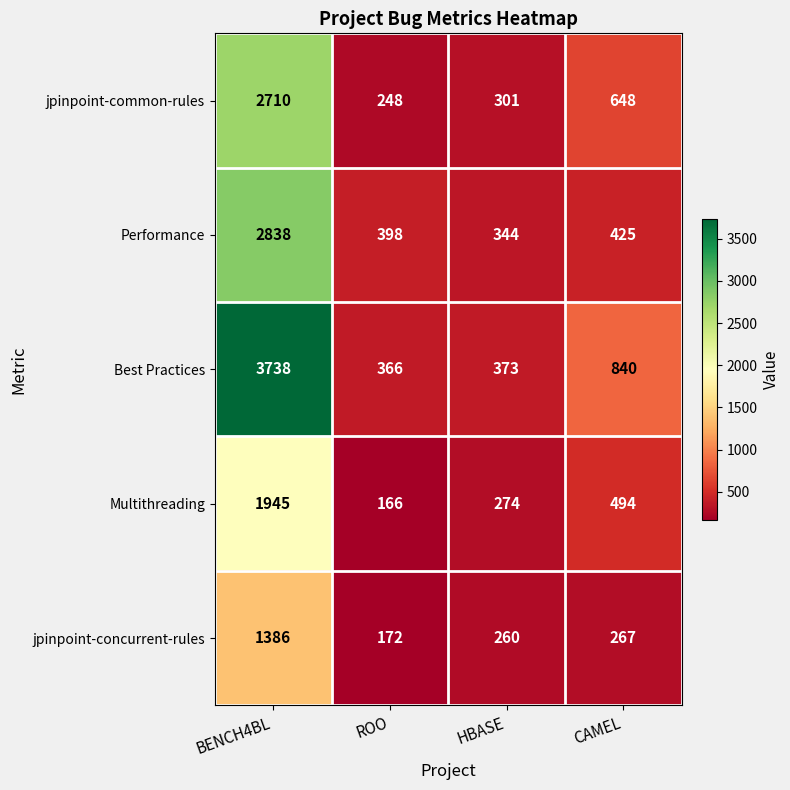

At which category is the sum across all series the highest?

BENCH4BL